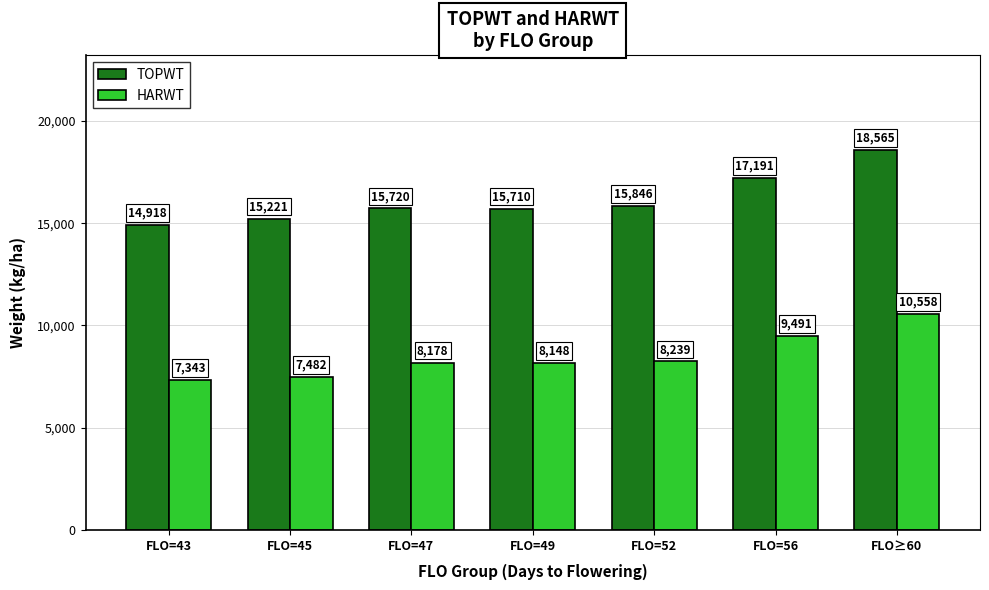

What is the sum of all TOPWT values?

113170.5